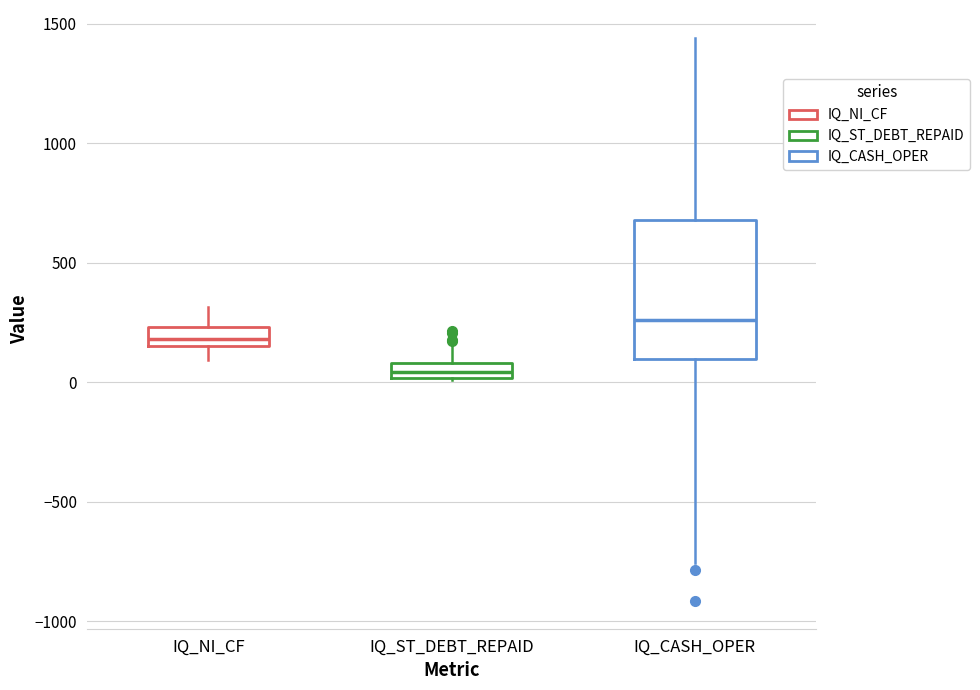

Comparing the boxes themselves (not the whiskers), which one is the tallest?

IQ_CASH_OPER